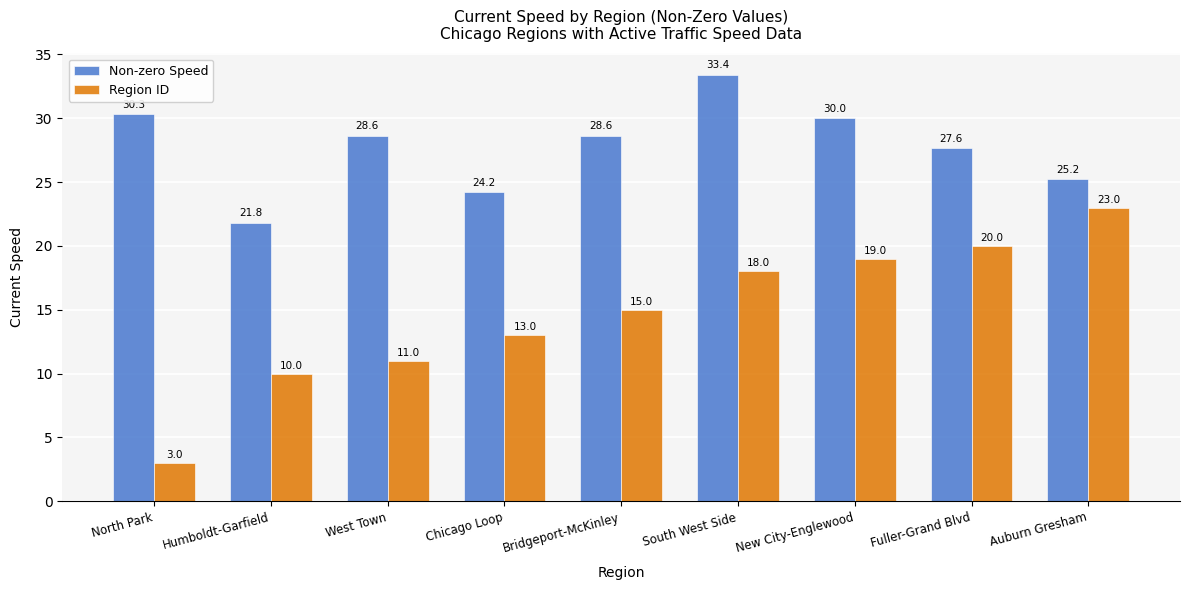

What is the average value of the Non-zero Speed series?

27.8